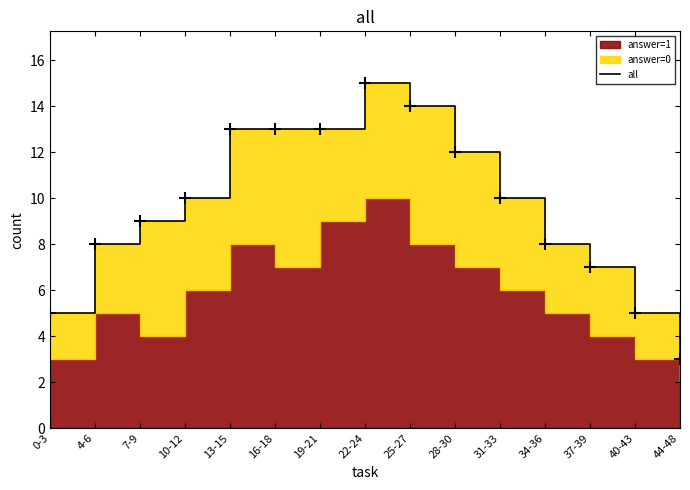

Reading left to right, extract all data points from this chart.

0-3=5	4-6=8	7-9=9	10-12=10	13-15=13	16-18=13	19-21=13	22-24=15	25-27=14	28-30=12	31-33=10	34-36=8	37-39=7	40-43=5	44-48=3